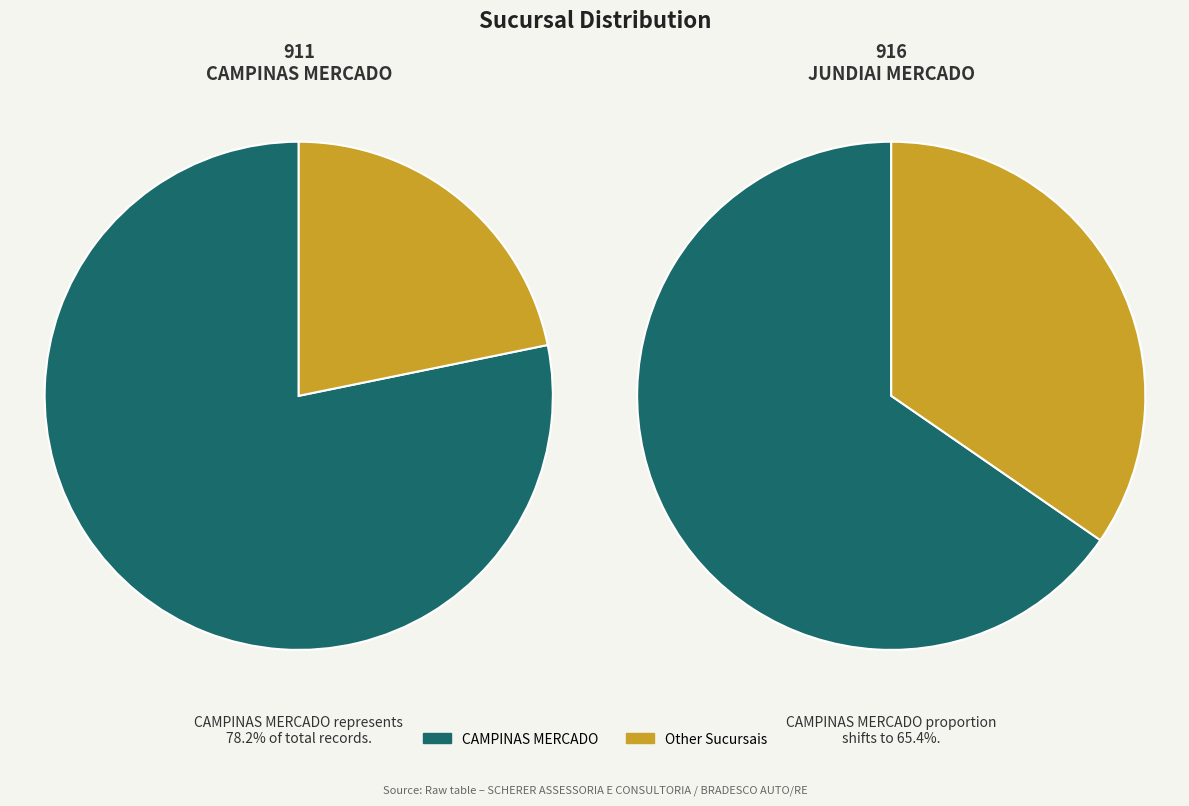

Is CAMPINAS MERCADO the majority of the pie?

Yes